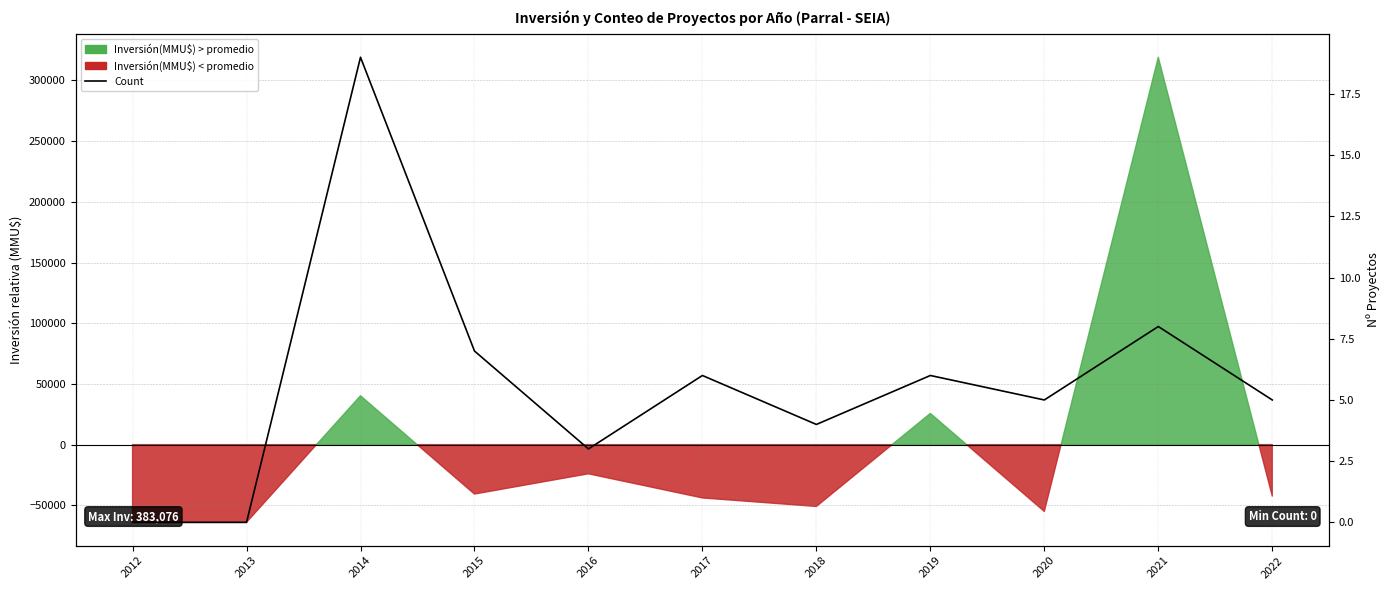

How many interior local peaks (higher than both neighbors) does the data have?

4